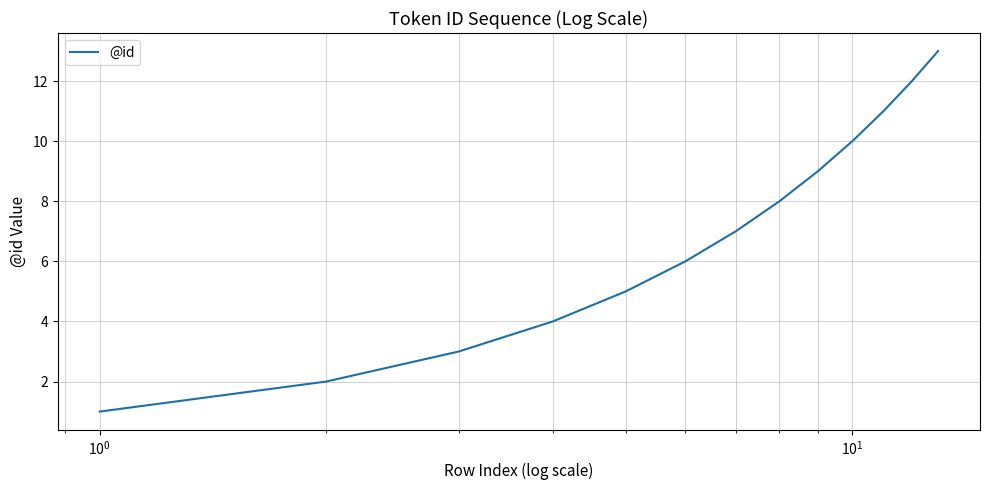

What is the maximum value shown in the chart?

13